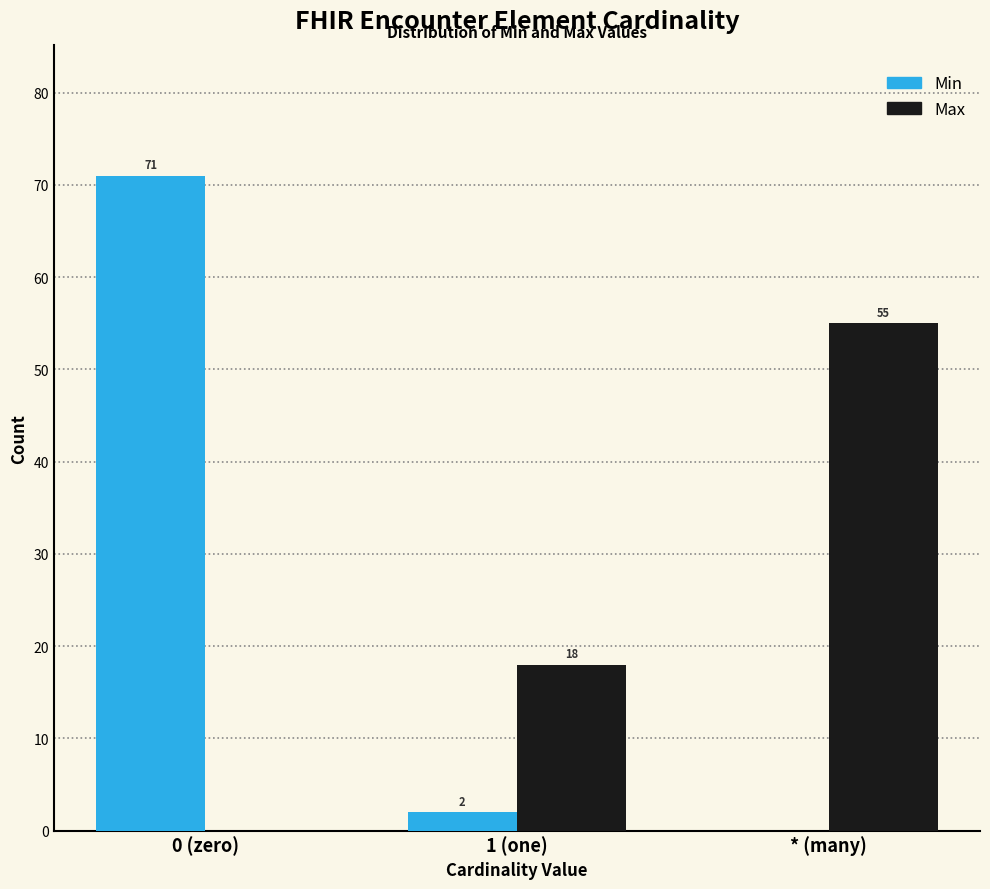

Reading left to right, list all the values displayed in this chart.

Min: 0 (zero)=71	1 (one)=2	* (many)=0
Max: 0 (zero)=0	1 (one)=18	* (many)=55